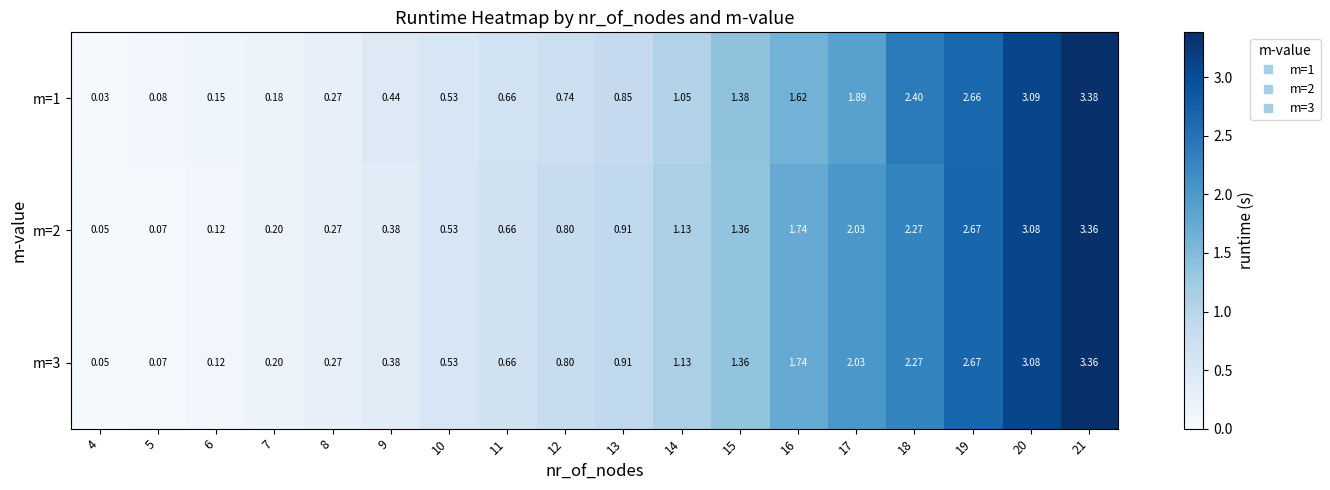

How many series are shown in this chart?

3